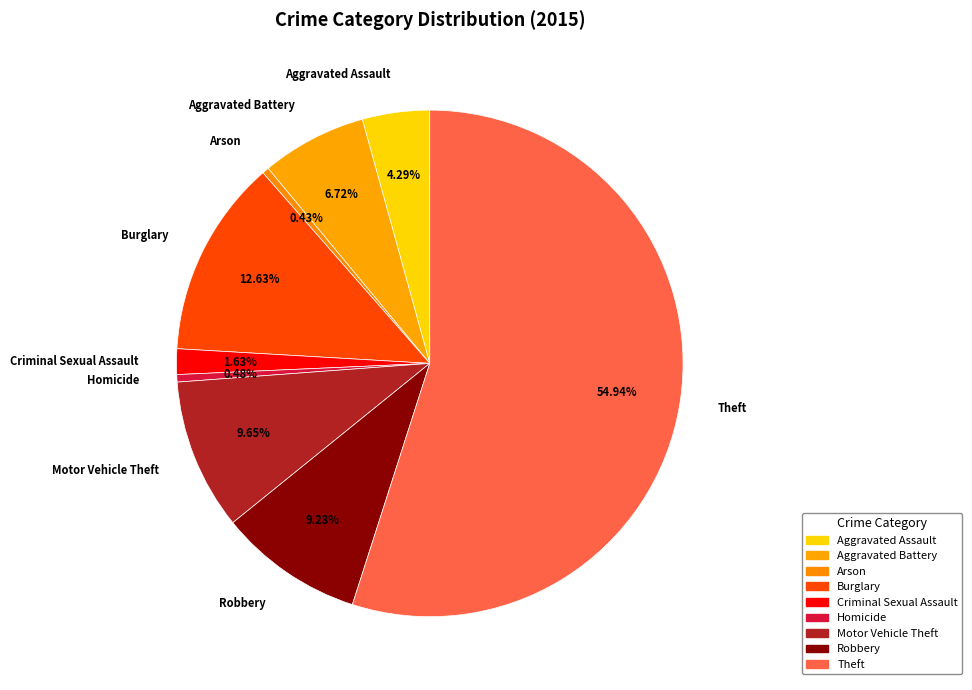

Which has a higher value, Aggravated Assault or Arson?

Aggravated Assault